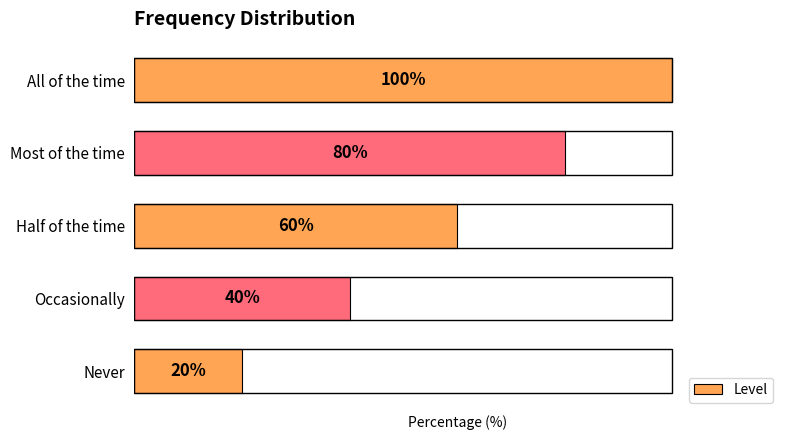

At which category does the chart reach its minimum across all series?

Never